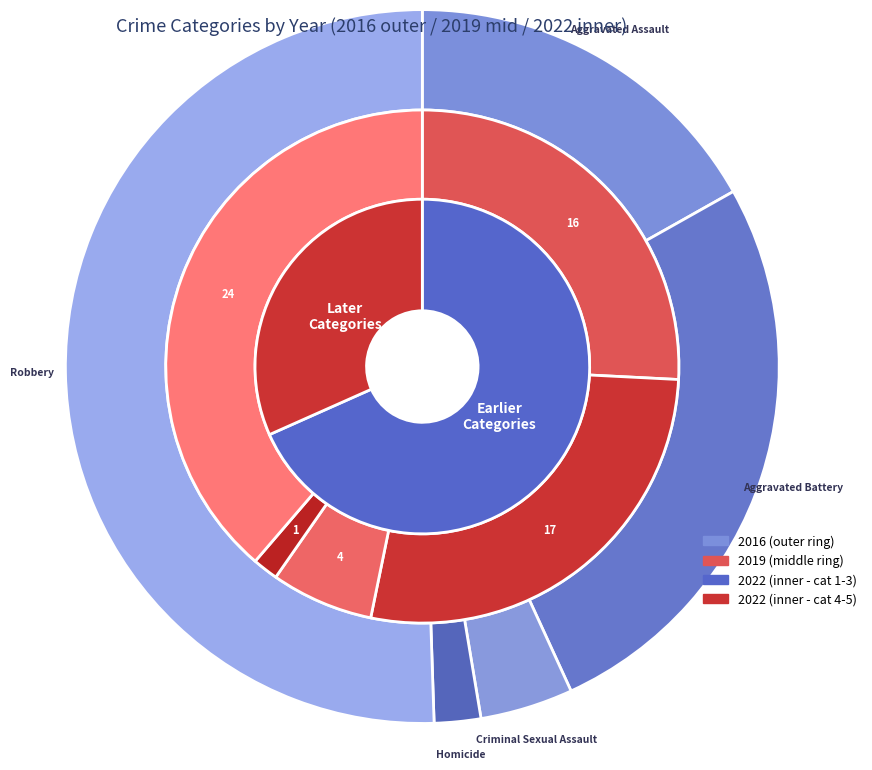

To the nearest percent, what is the difference between the Homicide and Robbery slice percentages?

37%